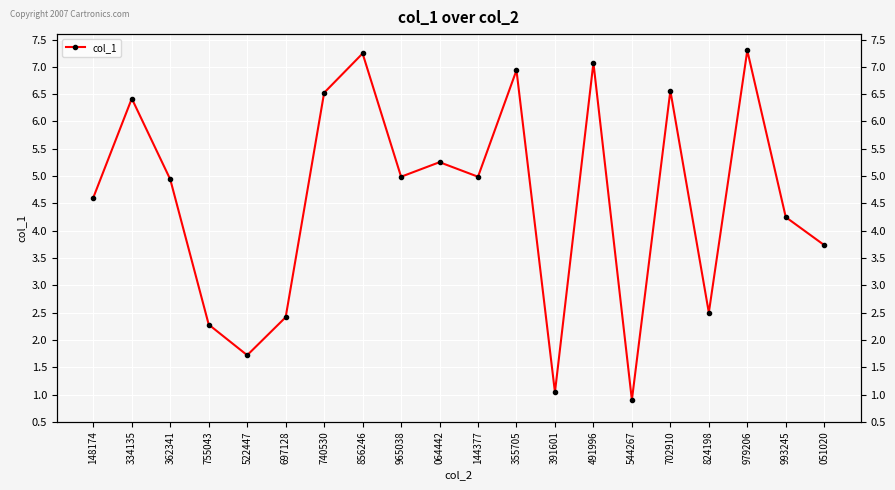

Reading left to right, transcribe all the data shown in this chart.

148174=4.6	334135=6.4	362341=4.9	755043=2.3	522447=1.7	697128=2.4	740530=6.5	856246=7.2	965038=5.0	064442=5.3	144377=5.0	355705=6.9	391601=1.0	491996=7.1	544267=0.9	702910=6.6	824198=2.5	979206=7.3	993245=4.2	051020=3.7